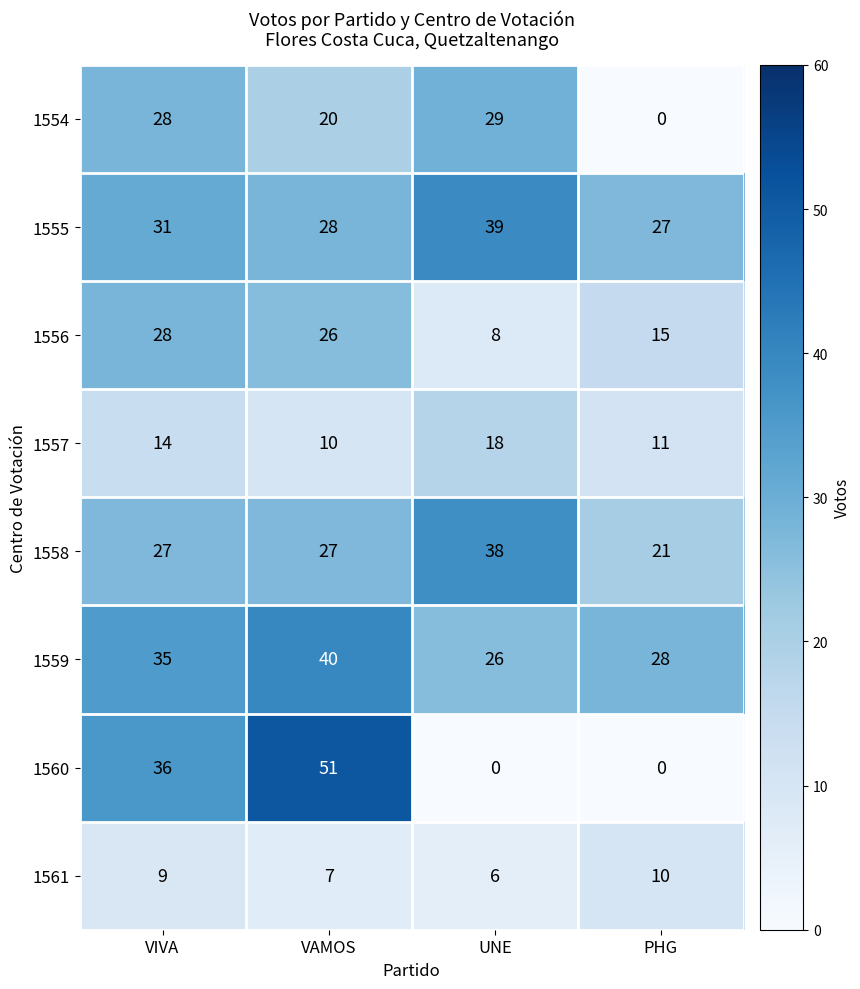

Between UNE and PHG, which series saw the biggest shift?

1554